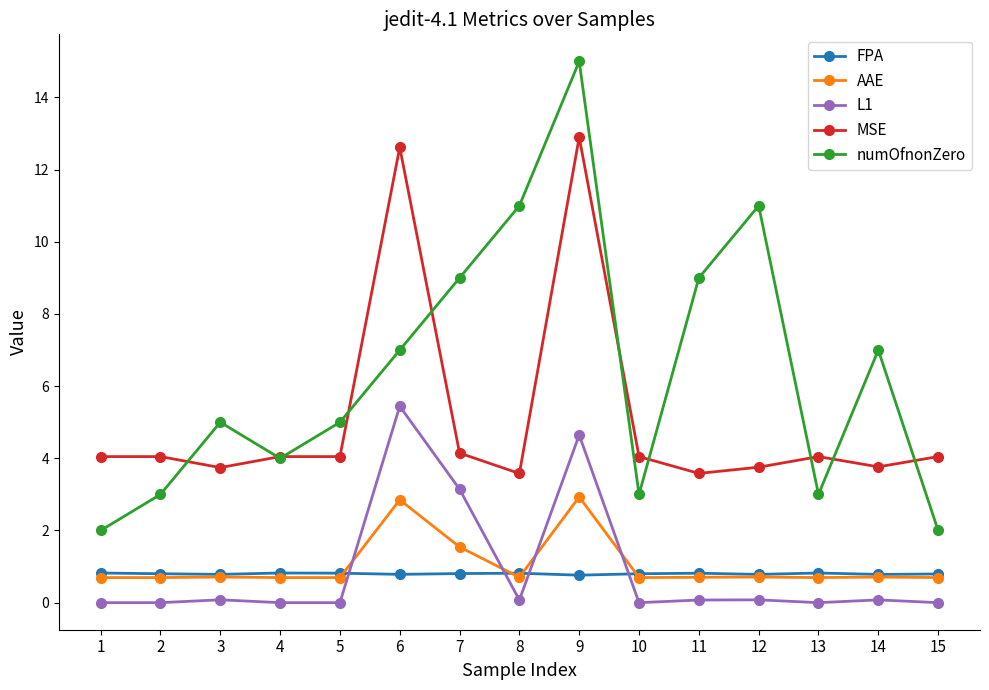

Is it true that FPA equals 0.8 at 10?

True